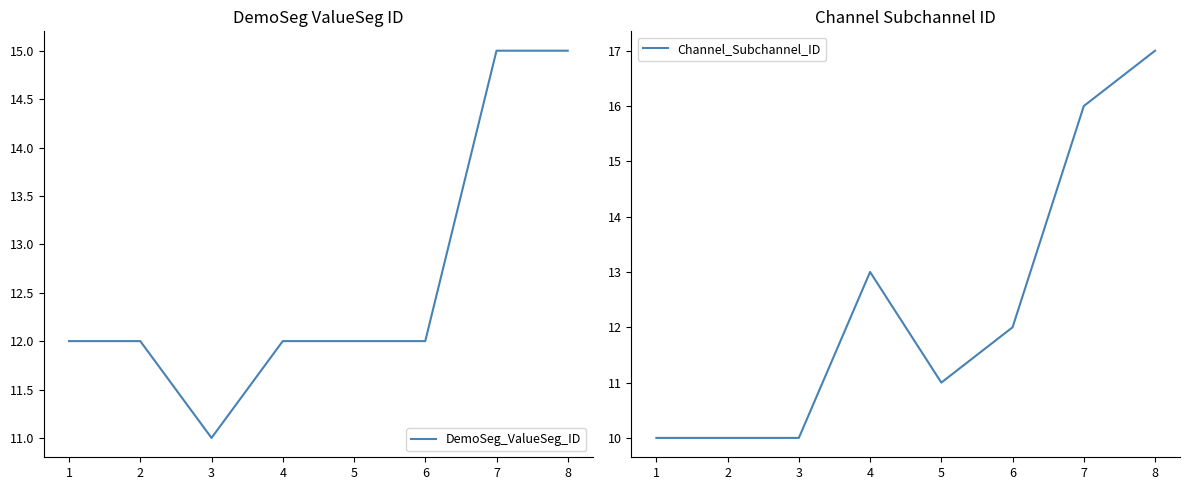

At which category does DemoSeg_ValueSeg_ID reach its first local valley?

3